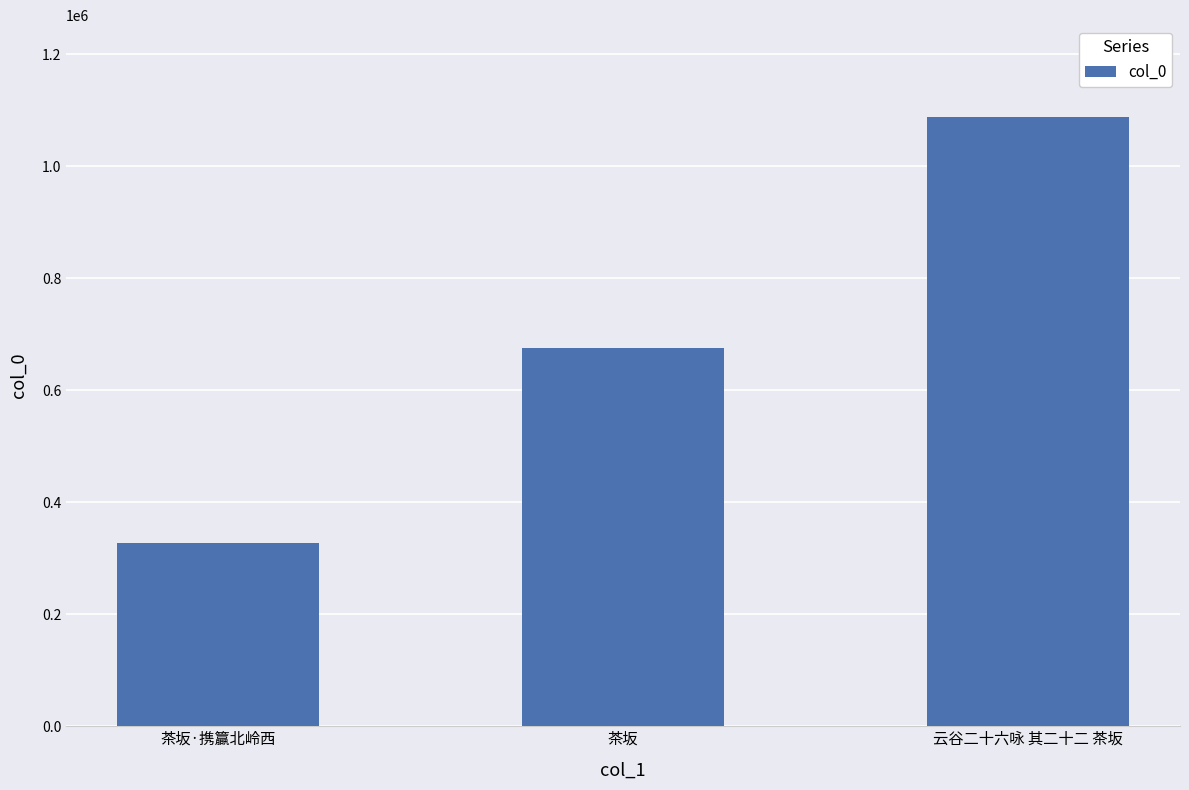

What is the label of the 3rd bar from the left?

云谷二十六咏 其二十二 茶坂